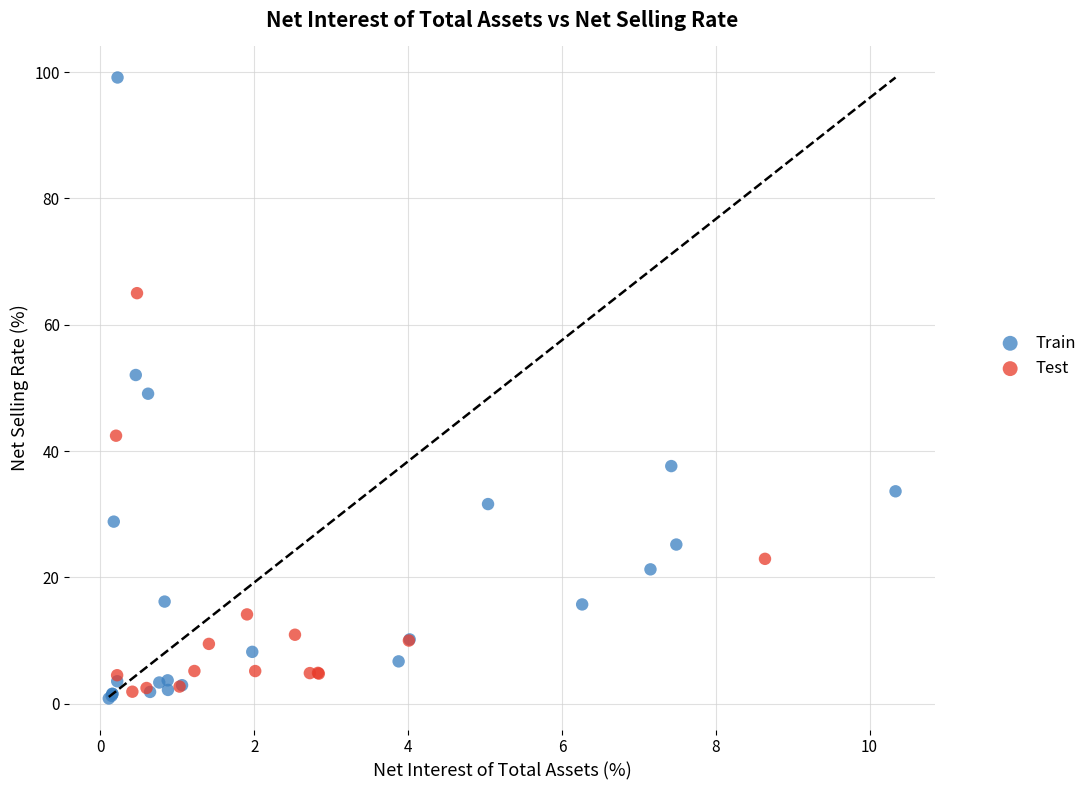

Which series contains the highest Y value?

Train